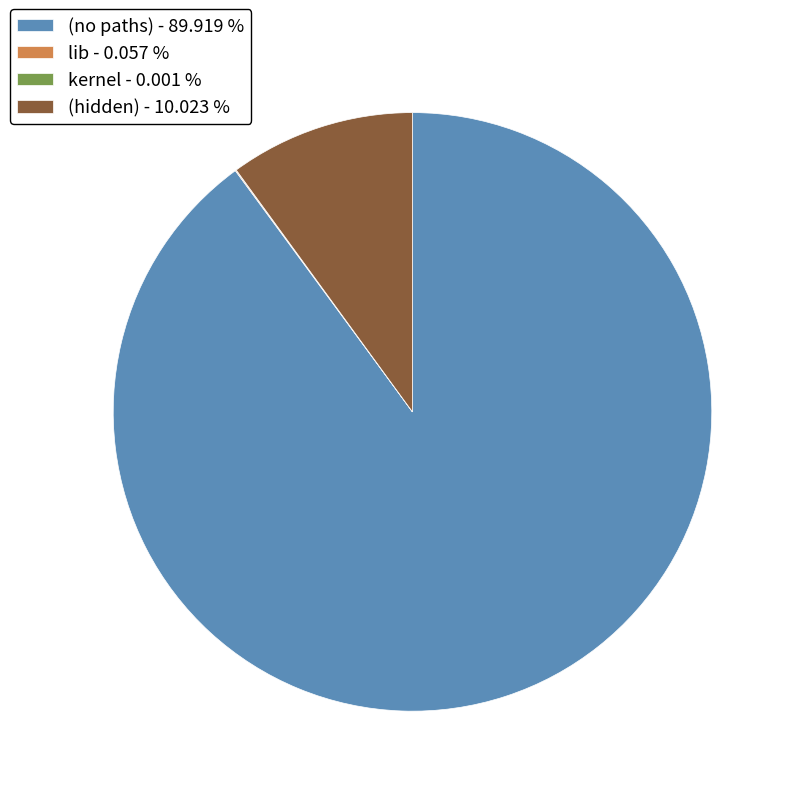

Is there a majority slice in this chart?

Yes